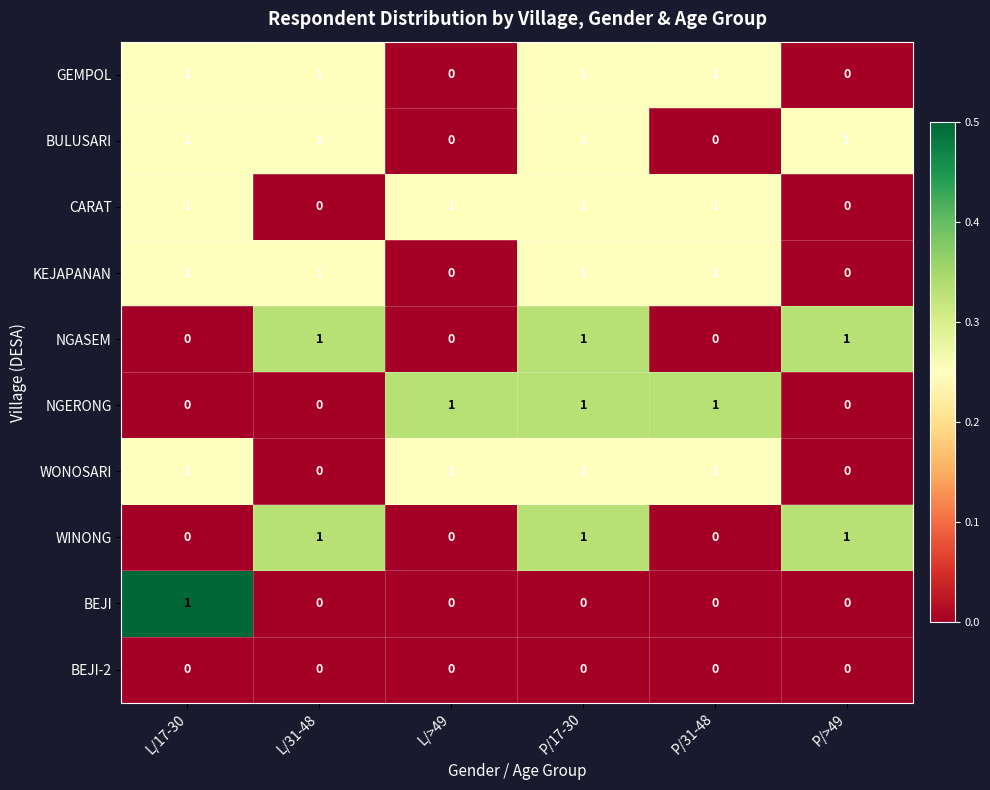

The WONOSARI series shows 0 at P/31-48. True or false?

False